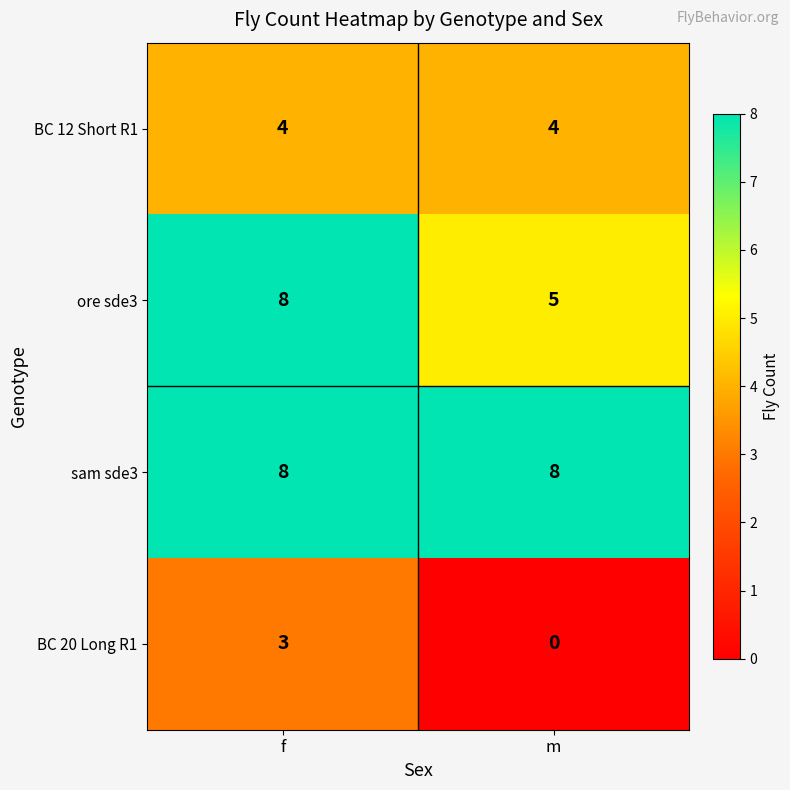

What is the greatest value displayed?

8